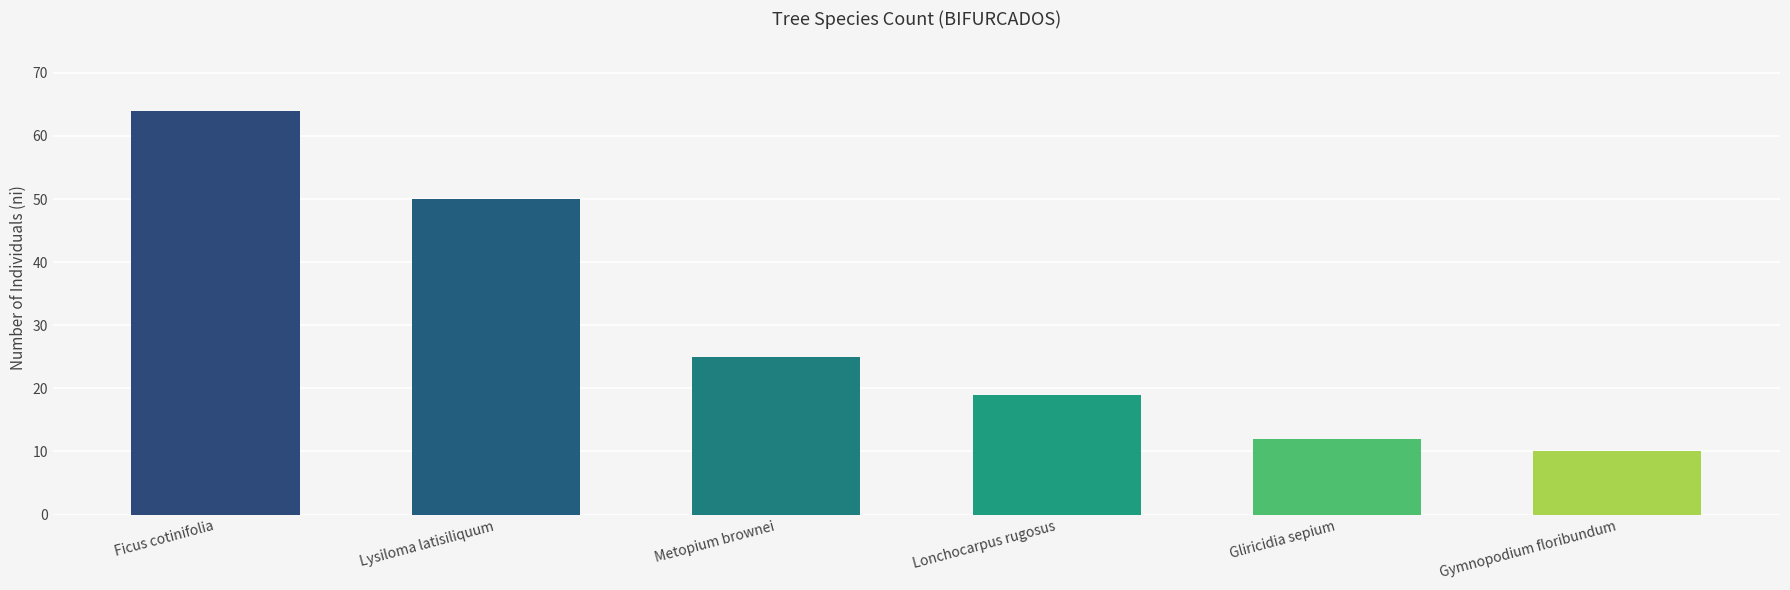

List the labels in order of value, largest first.

Ficus cotinifolia, Lysiloma latisiliquum, Metopium brownei, Lonchocarpus rugosus, Gliricidia sepium, Gymnopodium floribundum